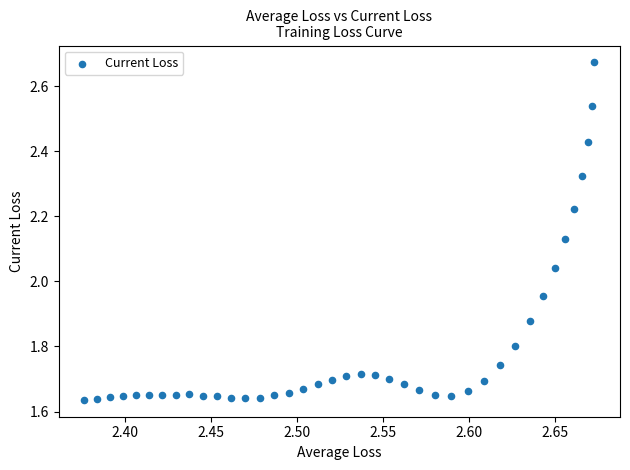

What is the range of X values (max minus min)?

0.3